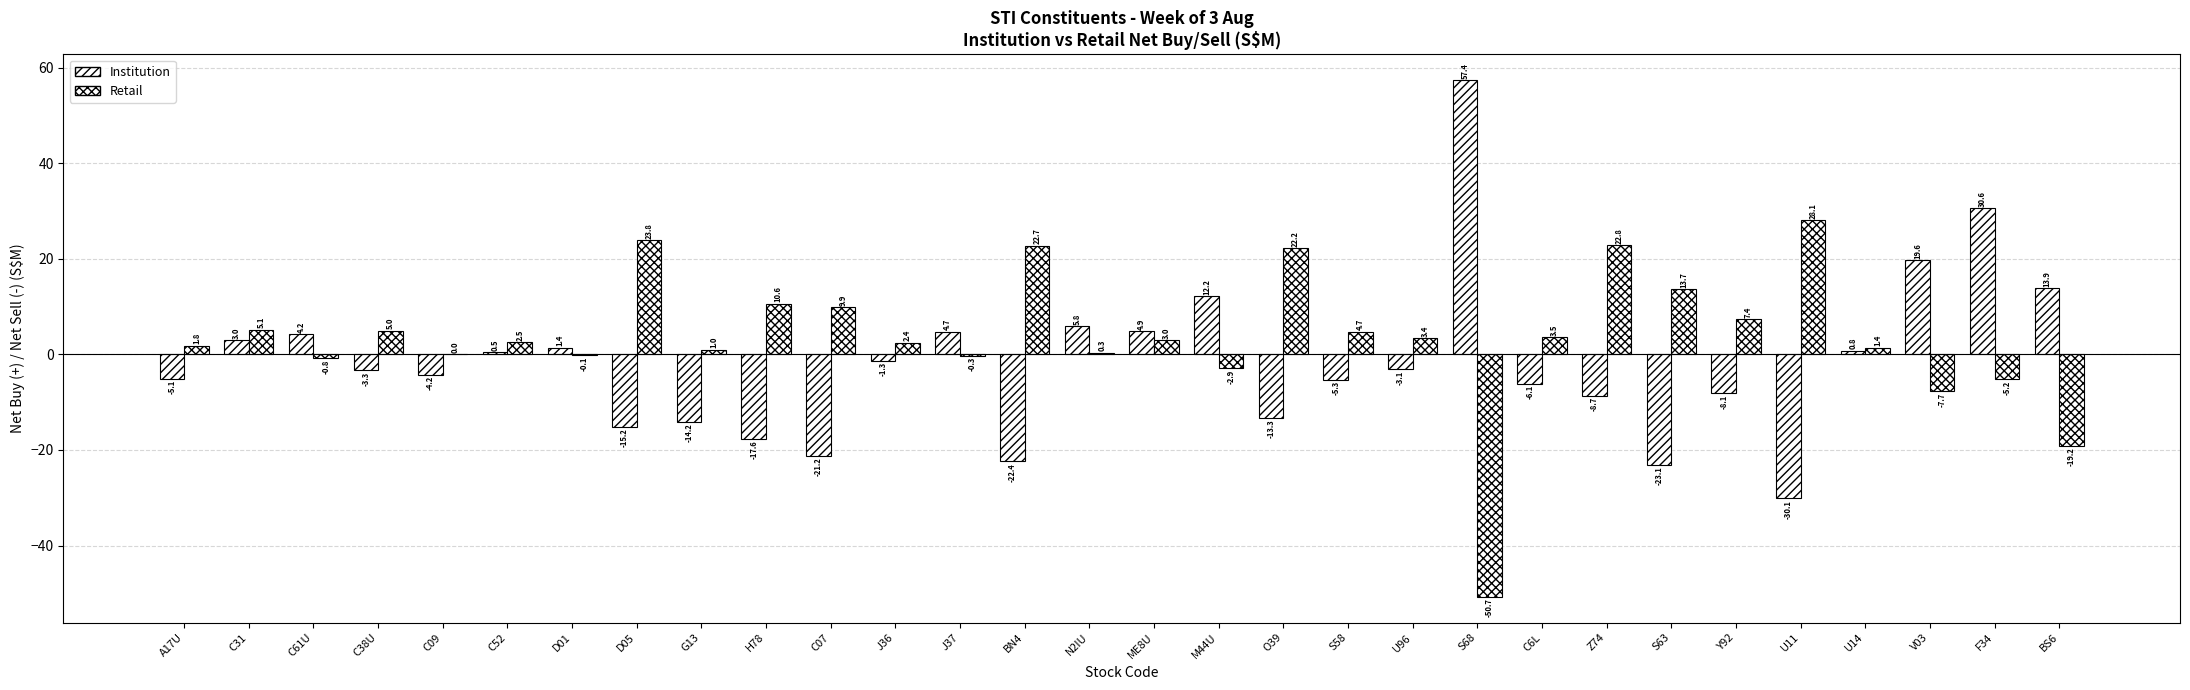

How many values in the Retail series exceed 2?

17